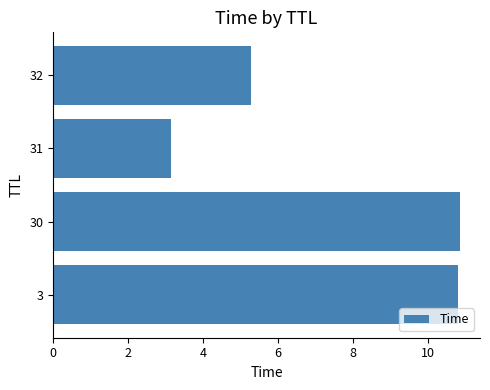

What is the minimum value shown in the chart?

3.1